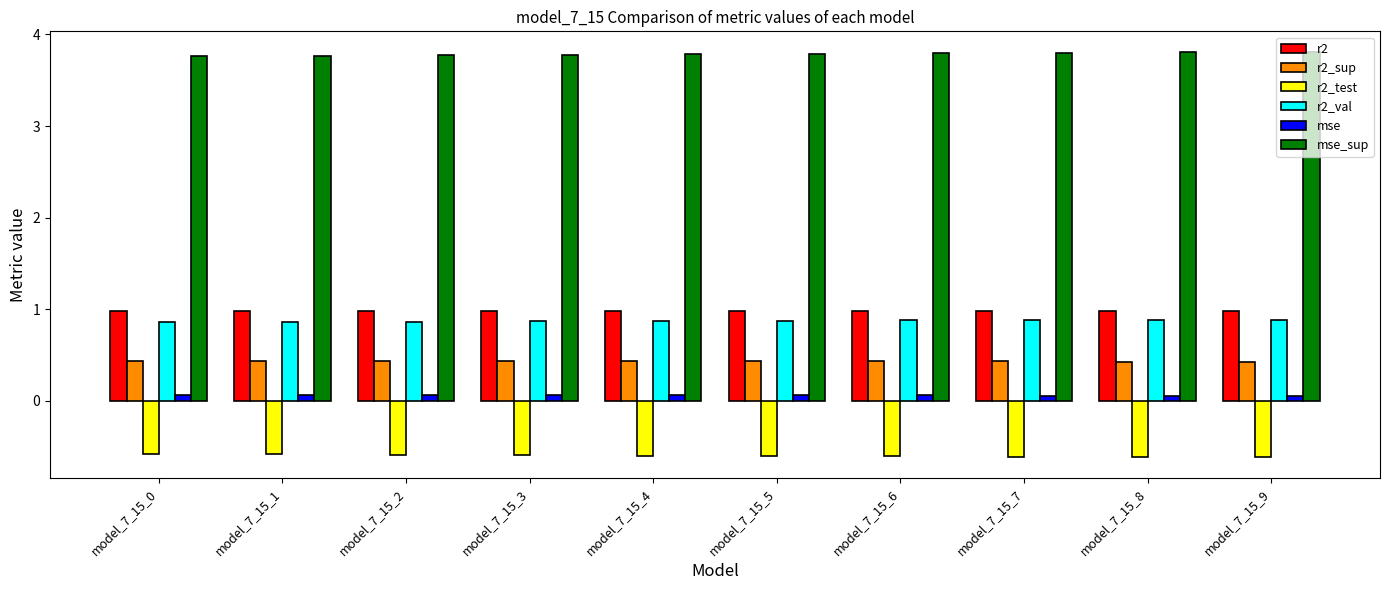

True or false: mse has a value of 0.1 at model_7_15_2.

True